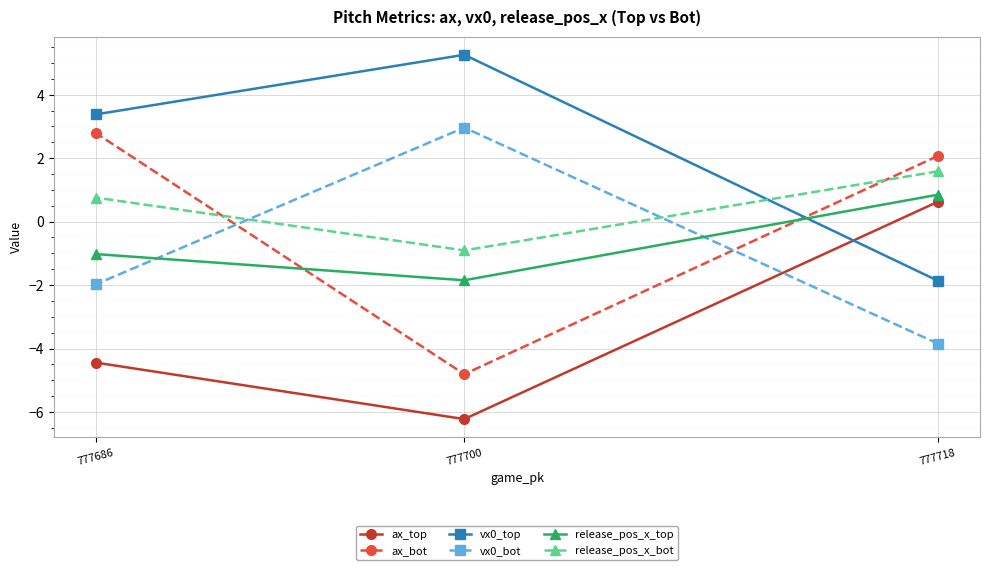

What is the value of the ax_bot point at the 1st from the left?

2.8